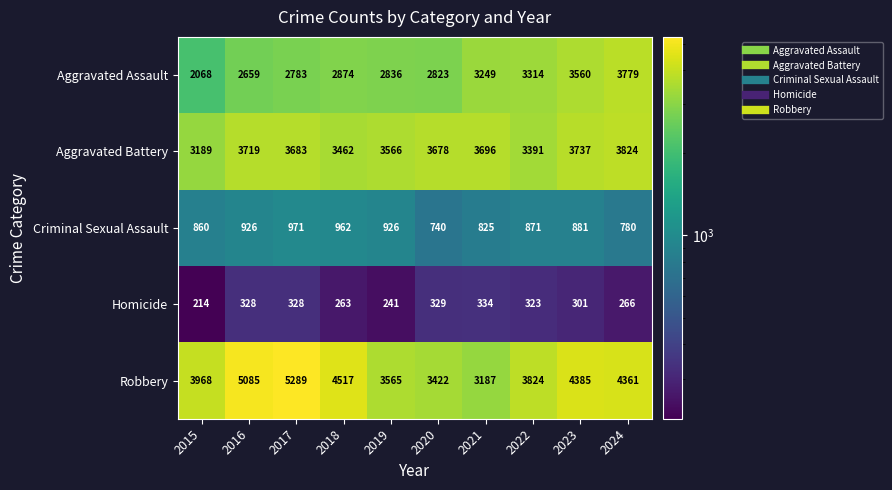

What is the total value across all series at 2015?

10299